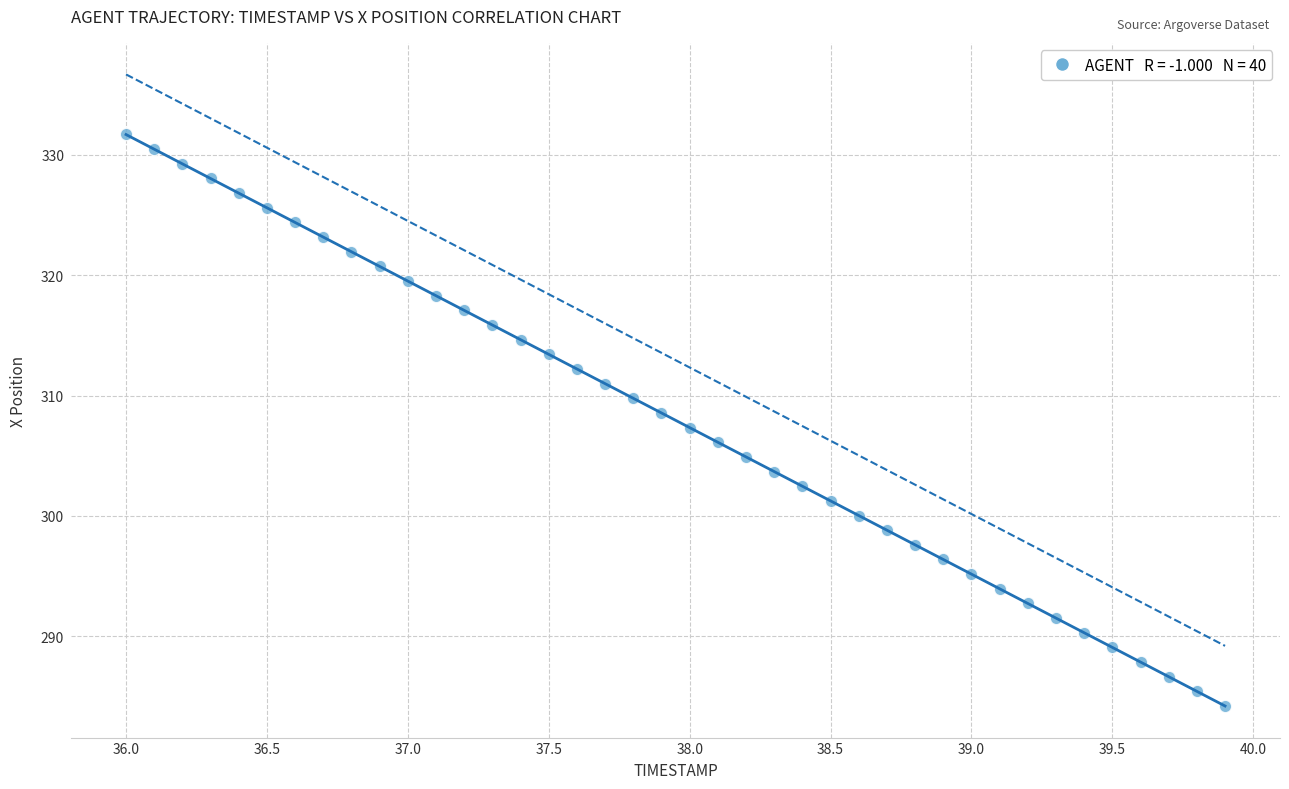

What is the range of Y values (max minus min)?

47.5